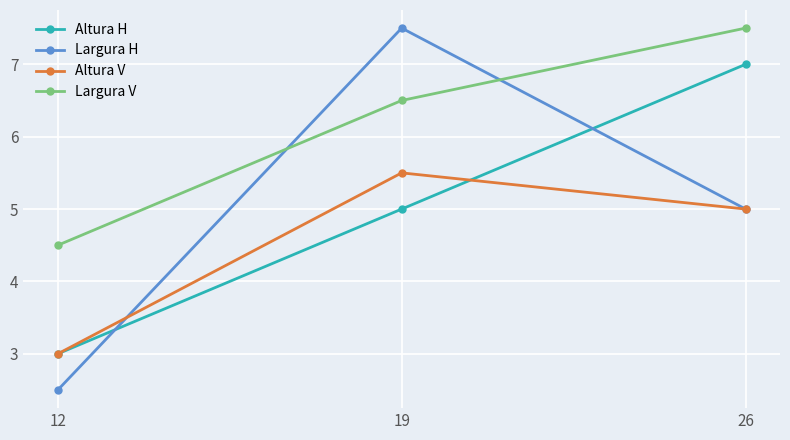

List the labels in order of Altura V value, smallest first.

12, 26, 19